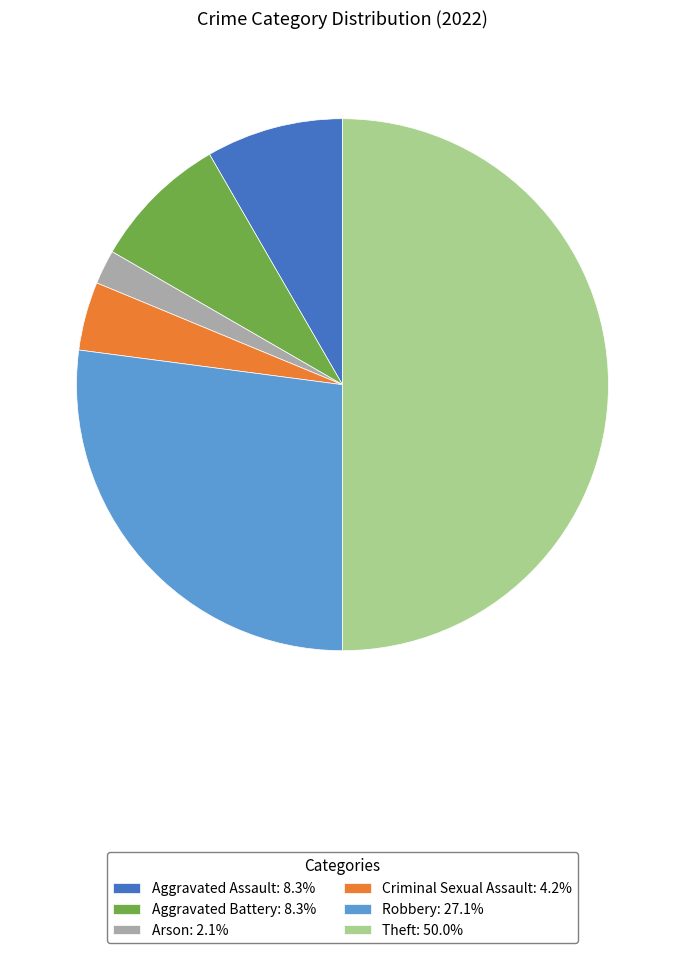

Combined, do Criminal Sexual Assault and Aggravated Battery account for over 50%?

No